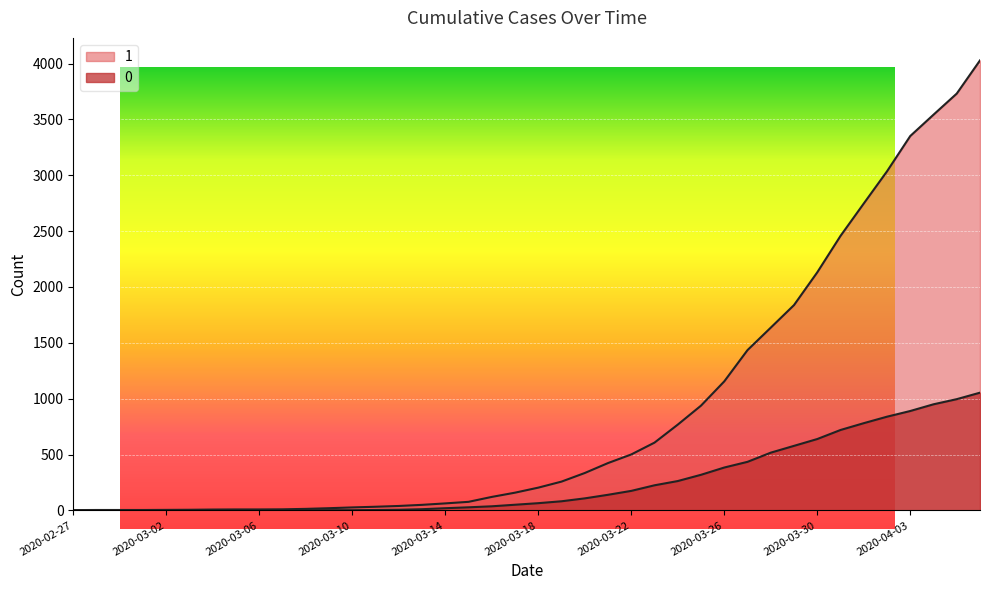

Which has a higher value, 2020-03-31 or 2020-03-22?

2020-03-31